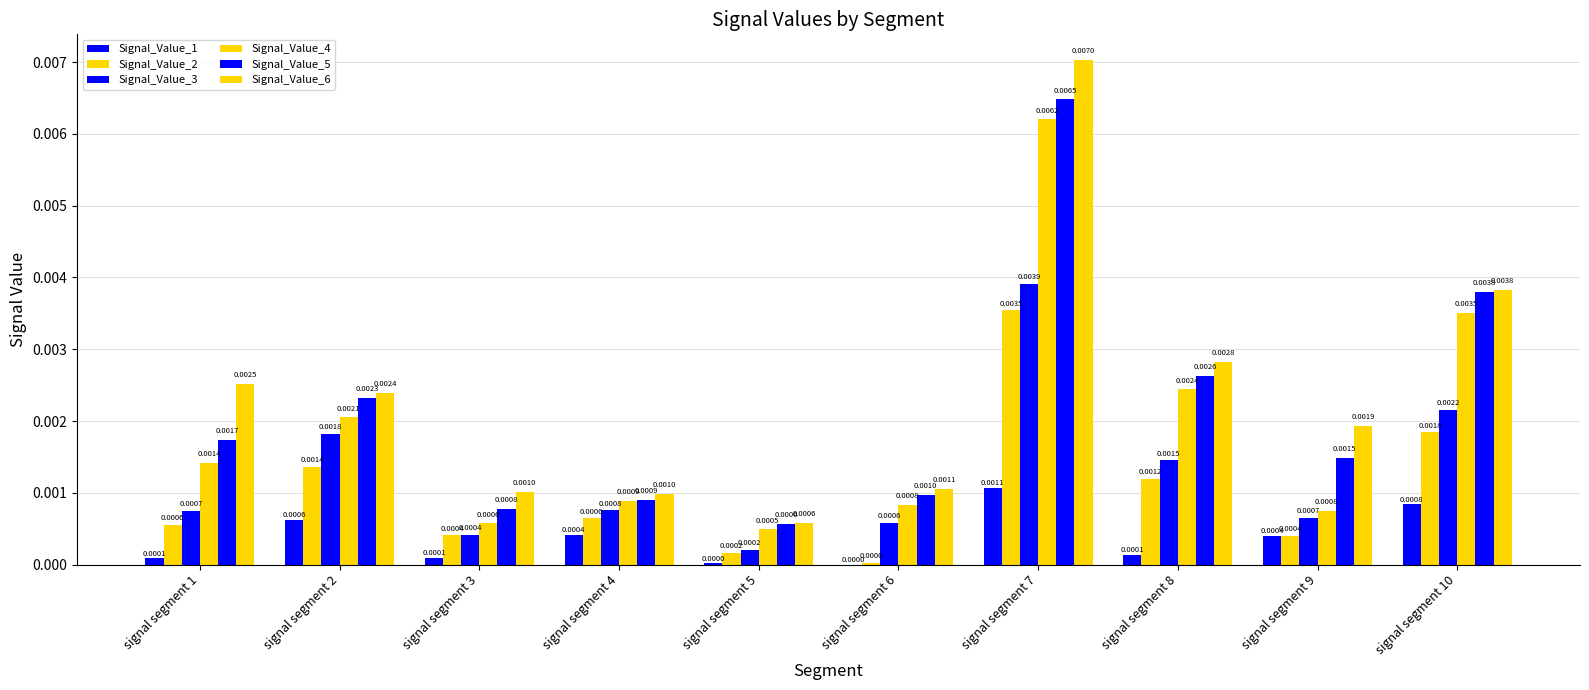

Is it true that Signal_Value_6 equals 0.0 at signal segment 8?

False